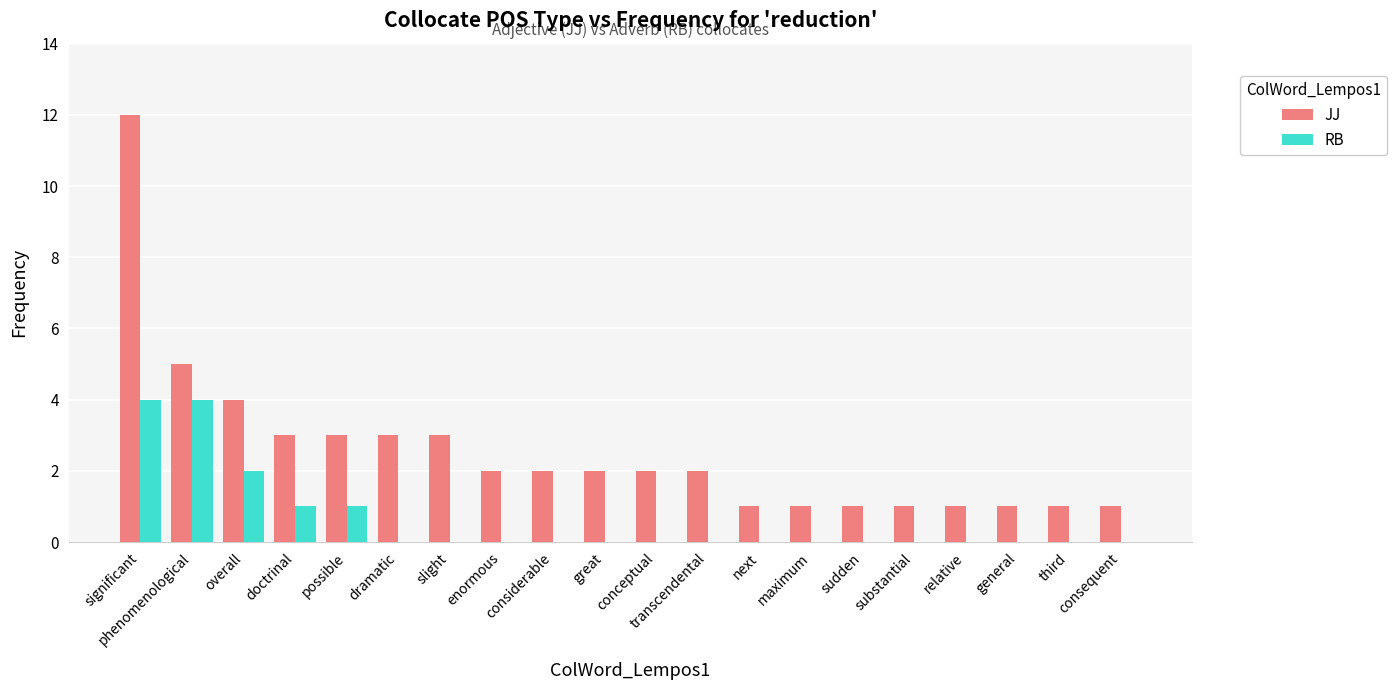

Where does the JJ series first go above 2?

significant